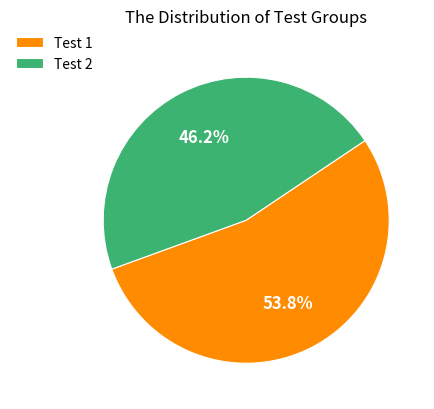

Between Test 1 and Test 2, which is larger?

Test 1